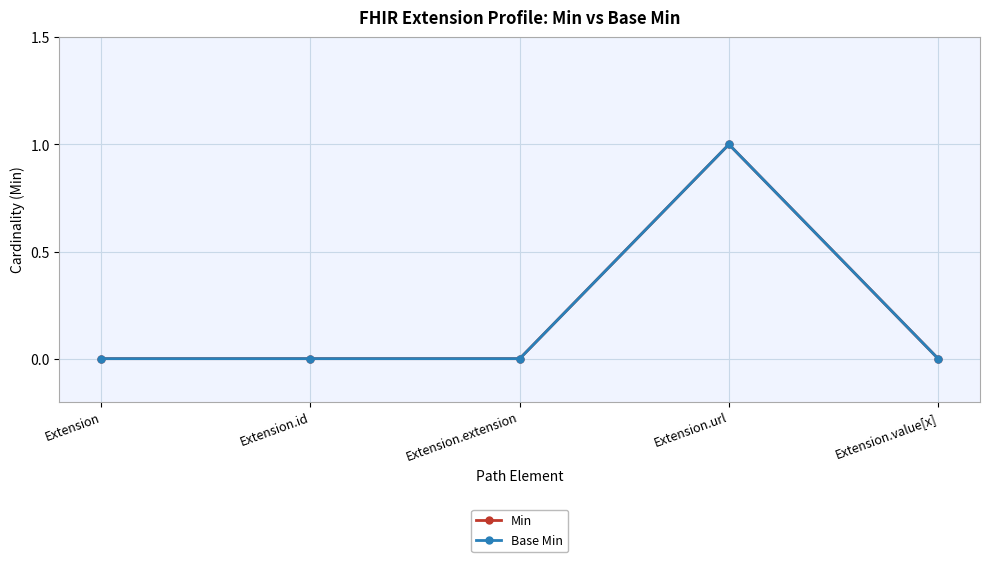

Is this an area chart (filled region under the line)?

No